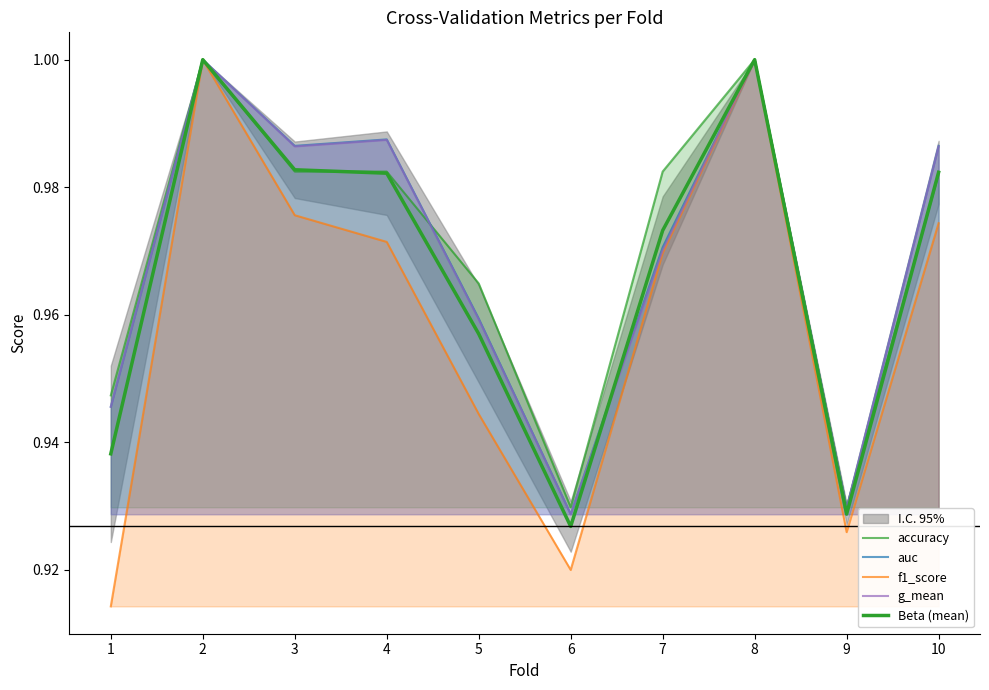

What is the average value of the accuracy series?

1.0